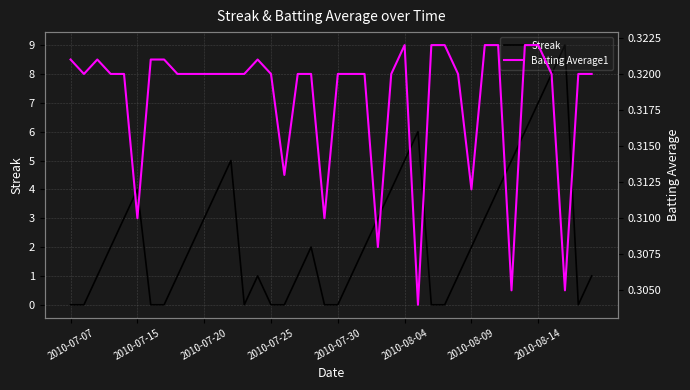

What is the sum of all Batting Average1 values?

12.7